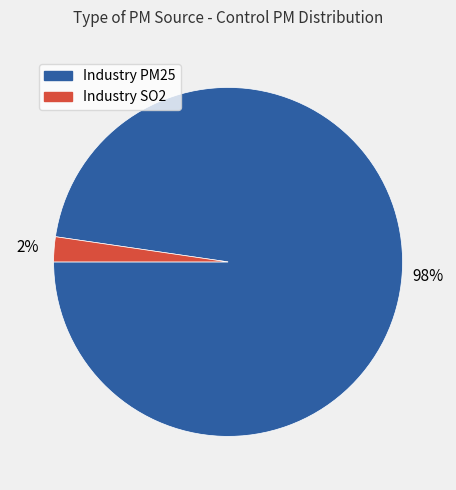

Rank the categories by value from lowest to highest.

Industry SO2, Industry PM25